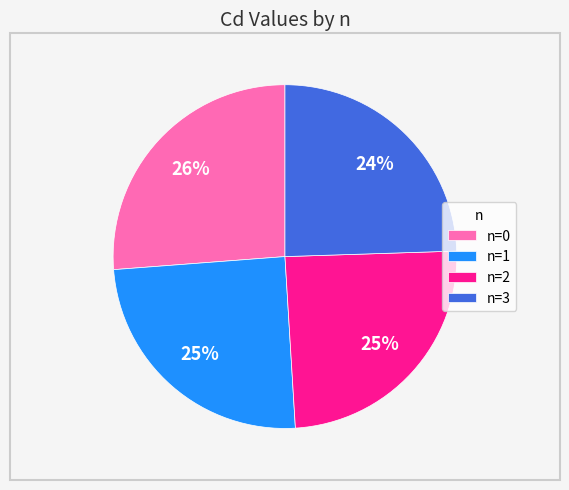

How many slices are in this pie chart?

4